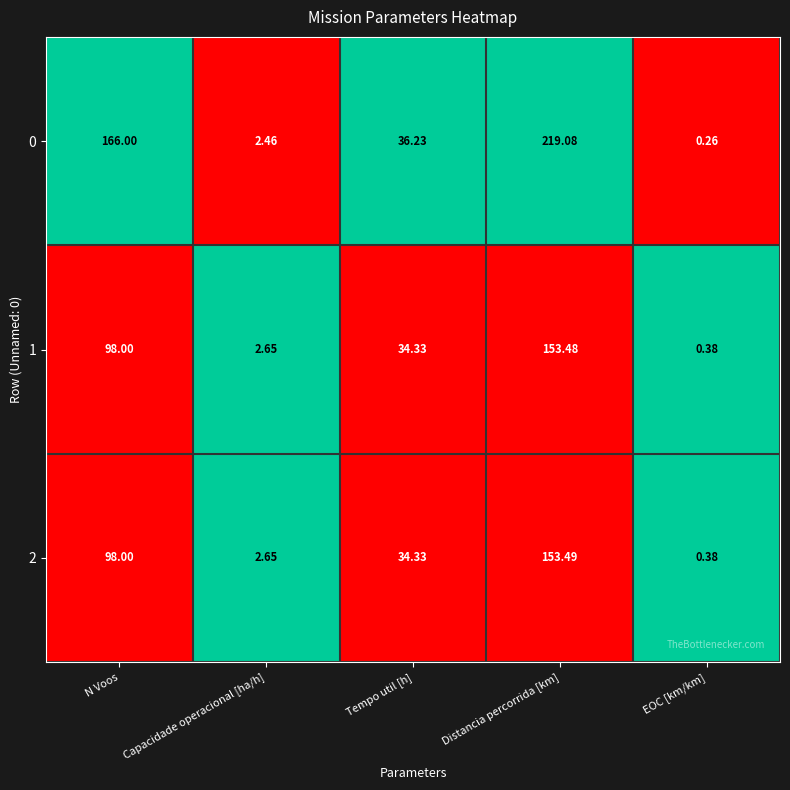

Where is 0 nearest to the value 109?

N Voos